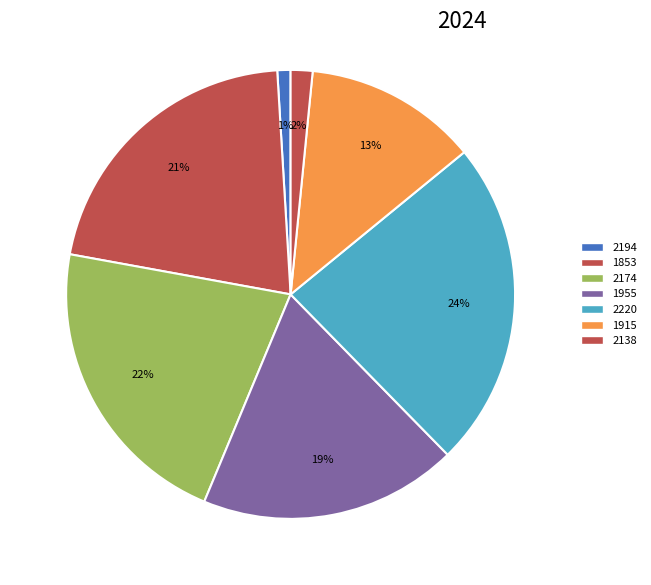

How many slices are in this pie chart?

7